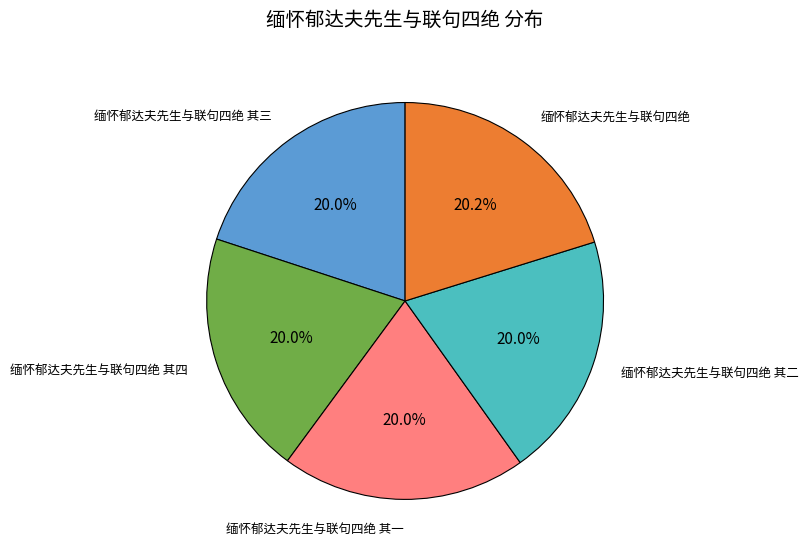

Is there any slice that represents more than half of the pie?

No